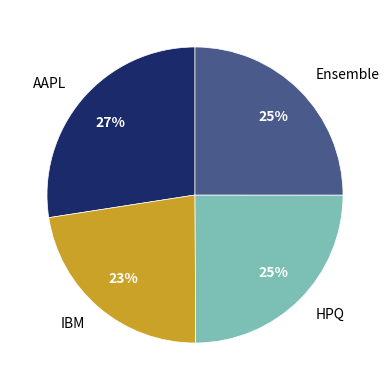

Does HPQ account for over 50% of the chart?

No